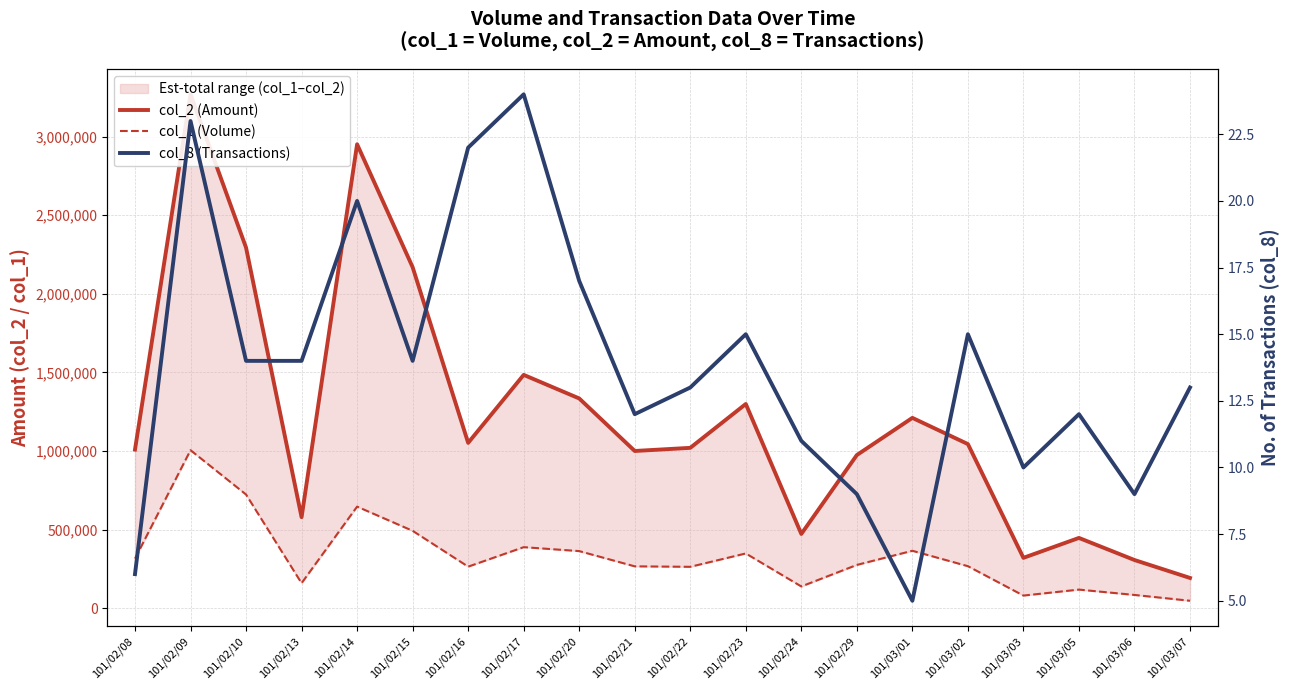

At which category is the sum across all series the highest?

101/02/09